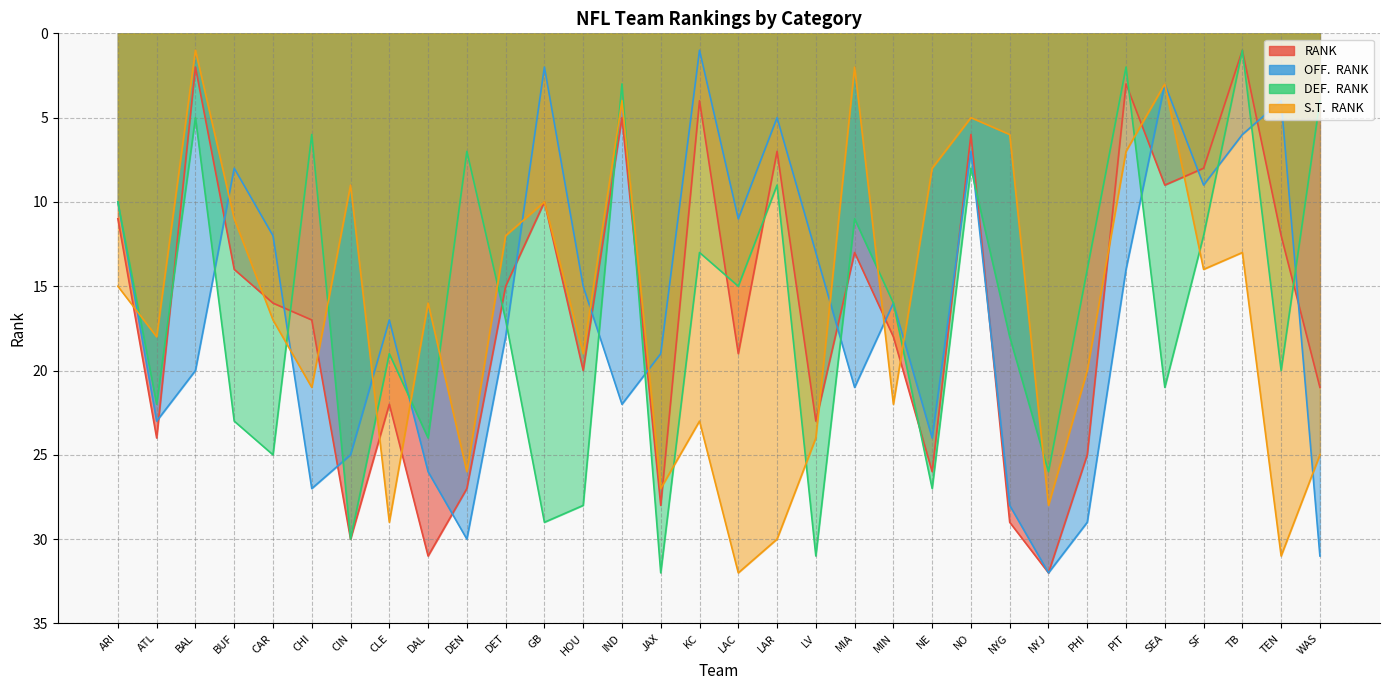

True or false: S.T.  RANK and DEF.  RANK intersect in this chart.

True